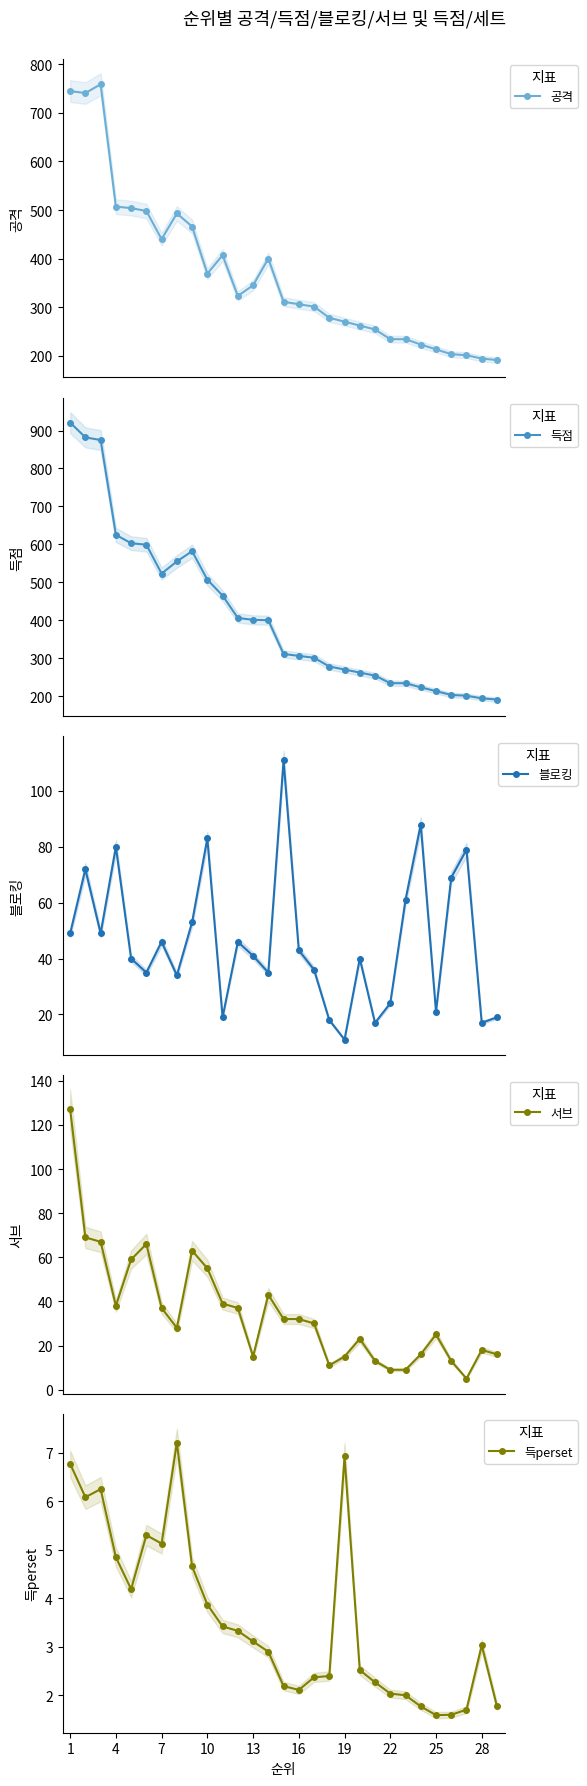

What are all the series names shown in the legend?

공격, 득점, 블로킹, 서브, 득perset